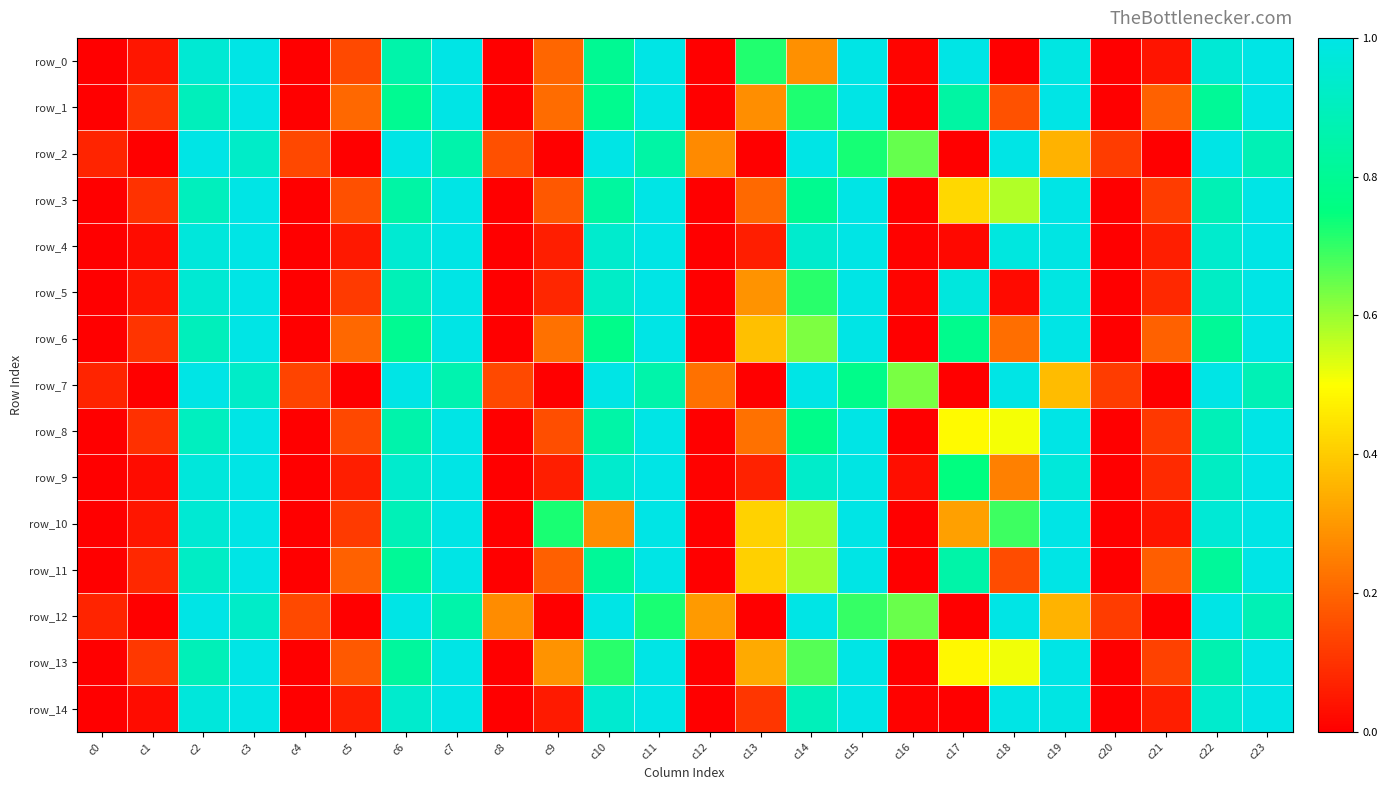

What is the maximum value shown in the chart?

1.0